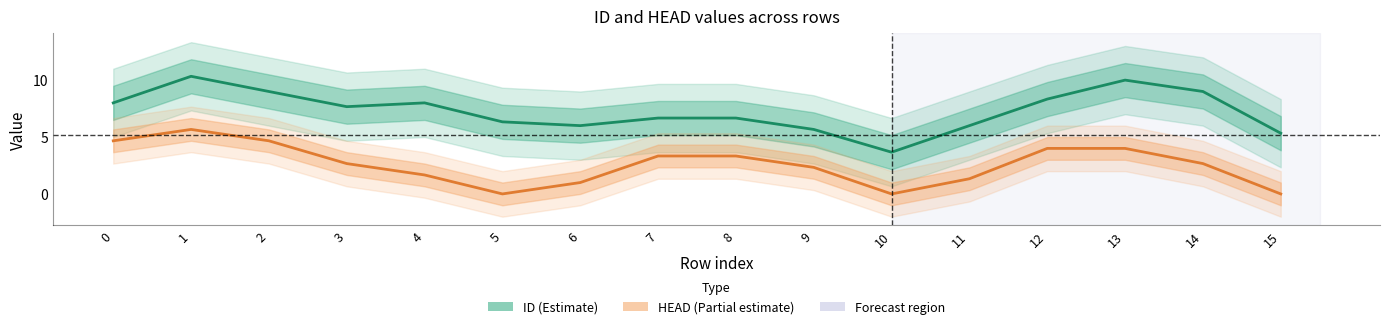

Is this an area chart (filled region under the line)?

No